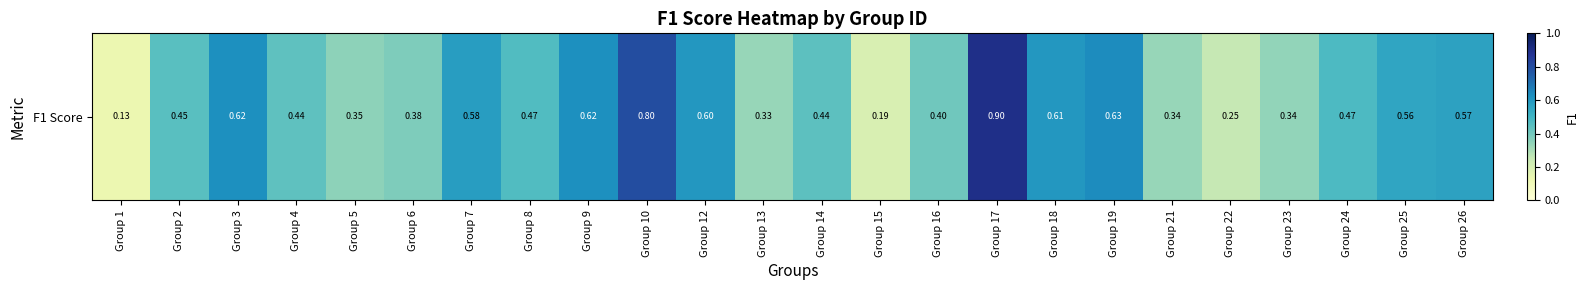

Rank the categories by value from highest to lowest.

Group 17, Group 10, Group 19, Group 3, Group 9, Group 18, Group 12, Group 7, Group 26, Group 25, Group 24, Group 8, Group 2, Group 14, Group 4, Group 16, Group 6, Group 5, Group 23, Group 21, Group 13, Group 22, Group 15, Group 1